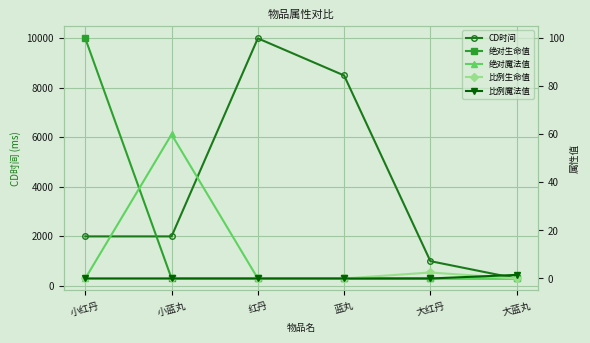

What is the difference between the highest and lowest values at 红丹?

10000.0